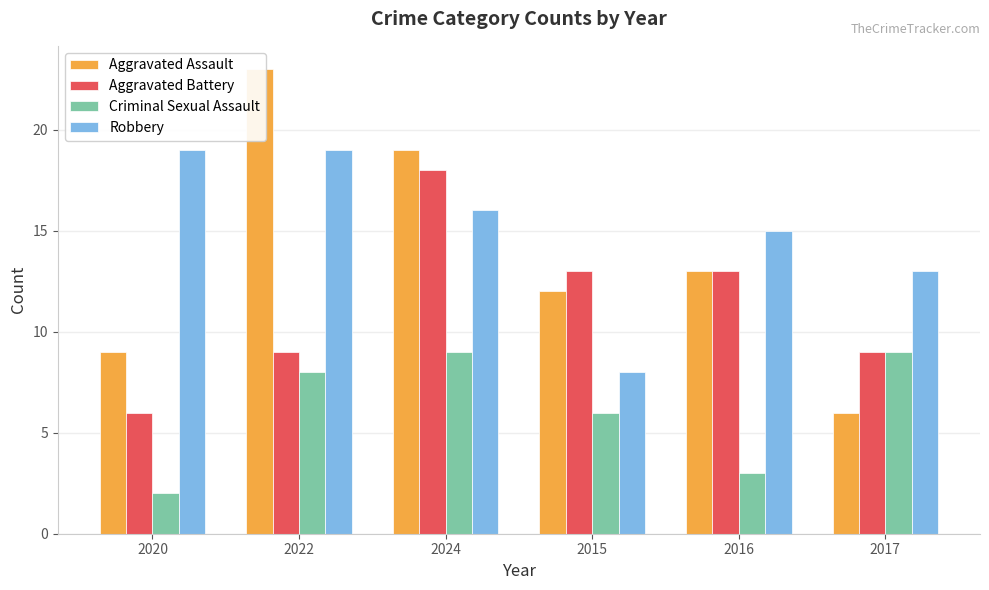

Reading right to left, list all the values displayed in this chart.

Aggravated Assault: 6	13	12	19	23	9
Aggravated Battery: 9	13	13	18	9	6
Criminal Sexual Assault: 9	3	6	9	8	2
Robbery: 13	15	8	16	19	19